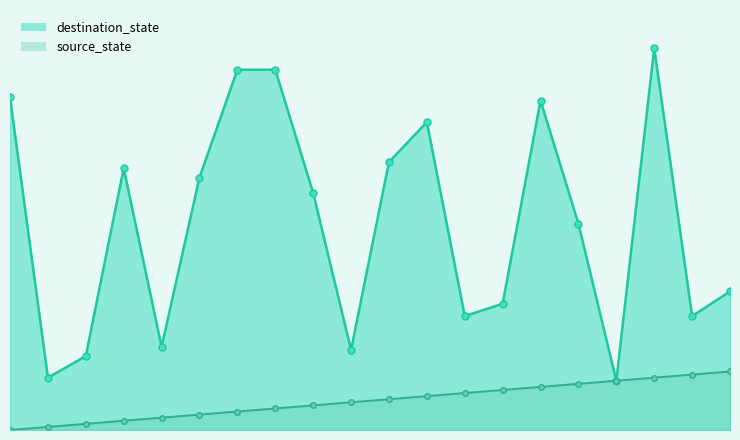

Rank the series at 12 from lowest to highest value.

source_state, destination_state